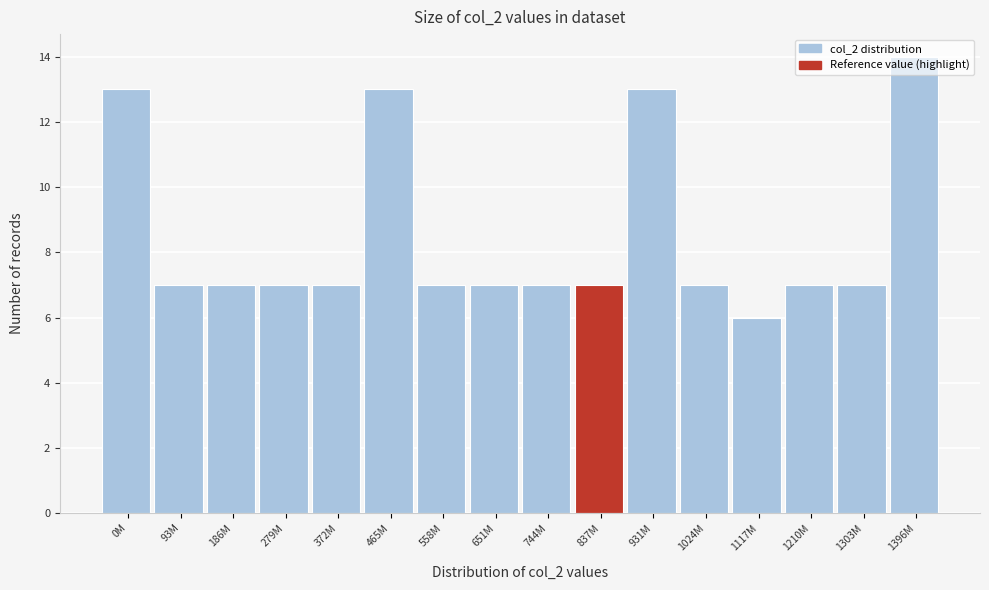

Which has a higher value, 1024M or 465M?

465M